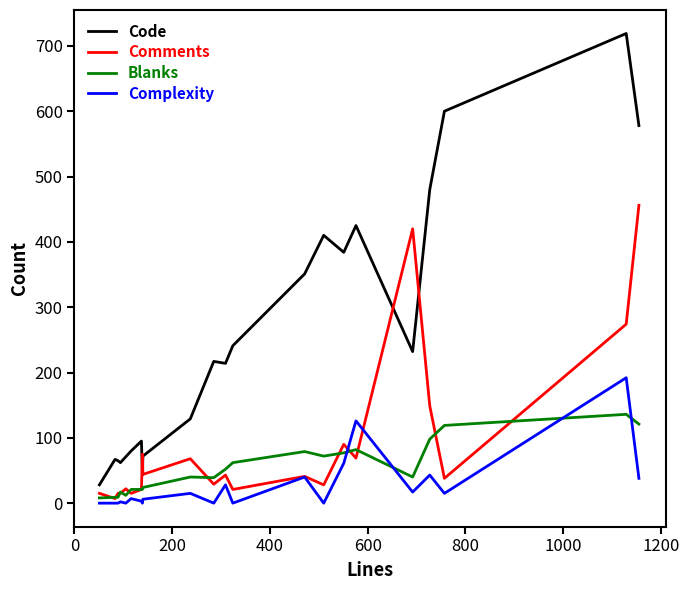

What is the lowest value of the Code series?

28